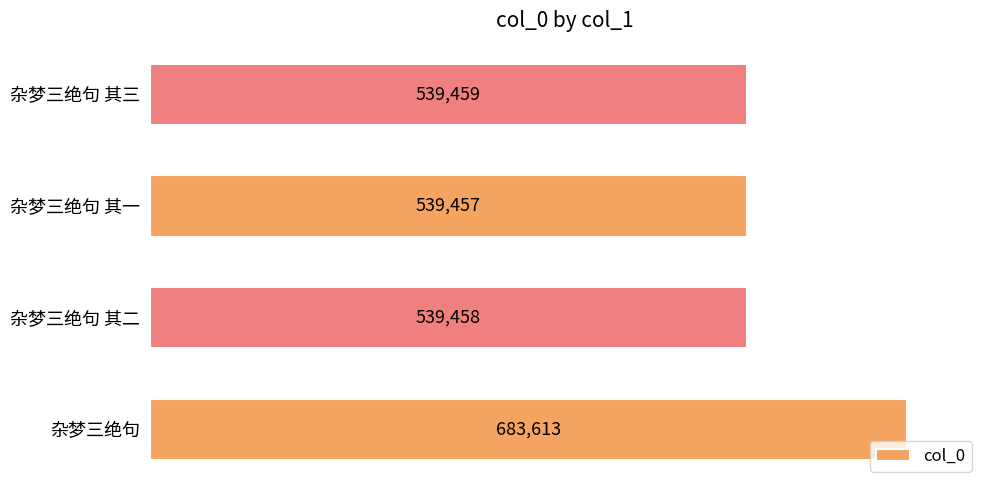

Reading bottom to top, transcribe all the data shown in this chart.

683613	539458	539457	539459